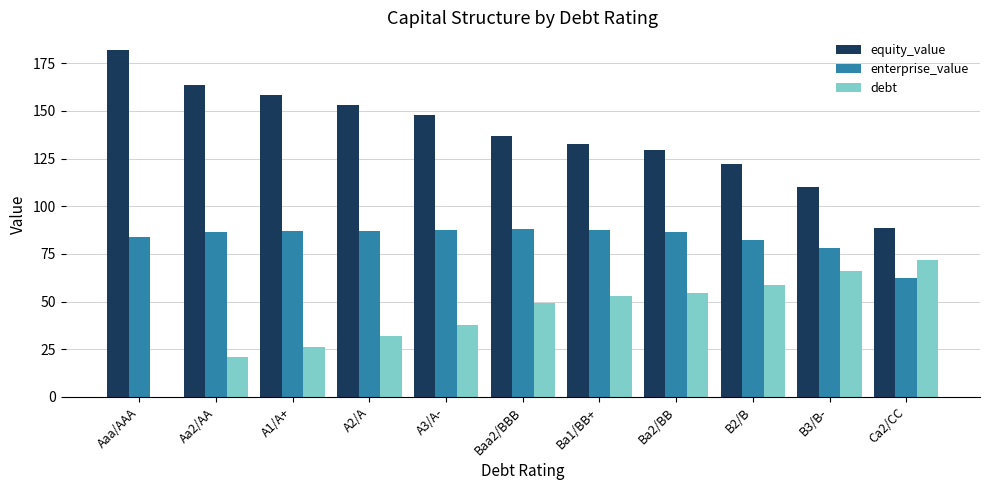

Which series has the largest total across all categories?

equity_value